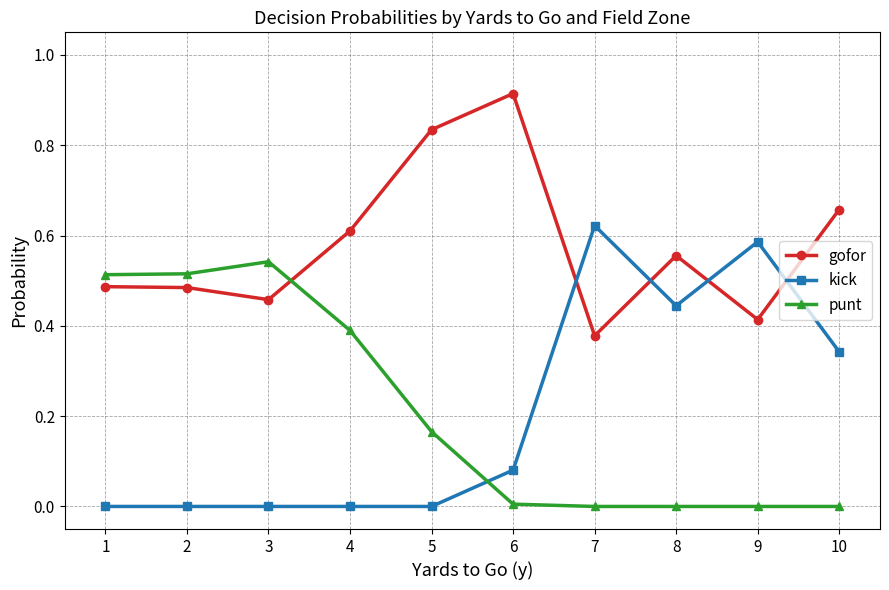

True or false: gofor has a value of 0.6 at 7.

False